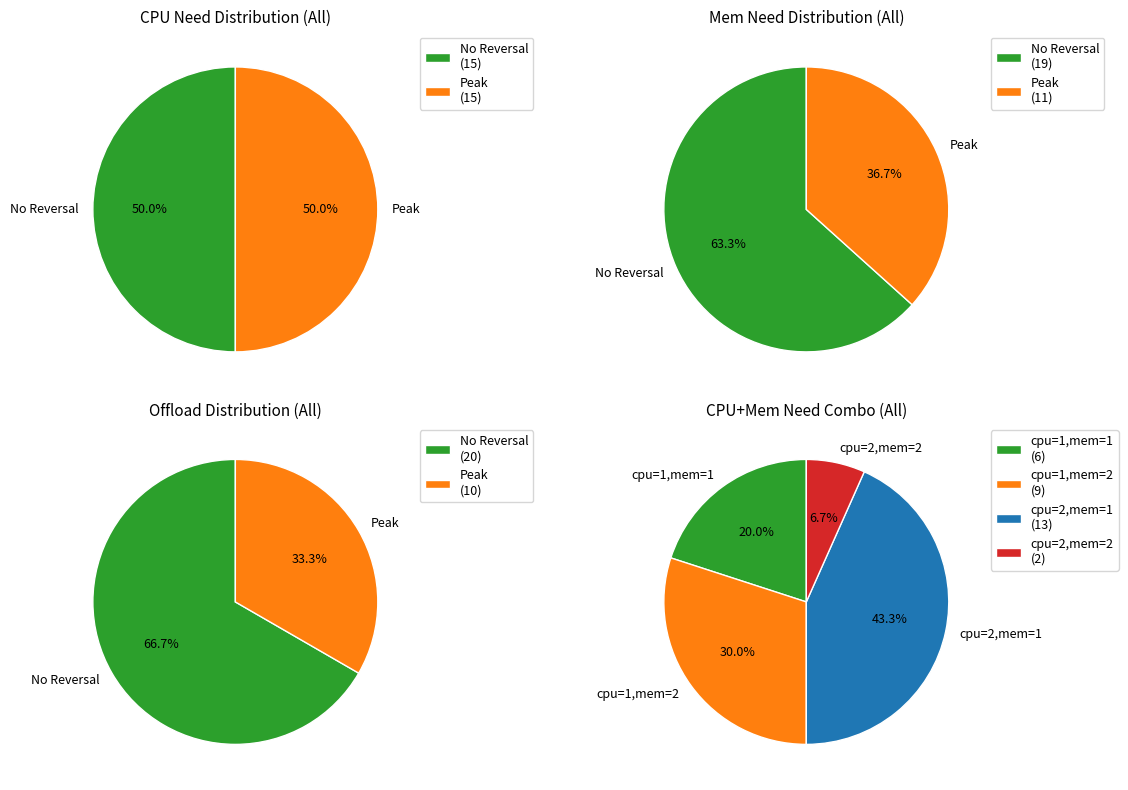

How many segments does this pie chart have?

2